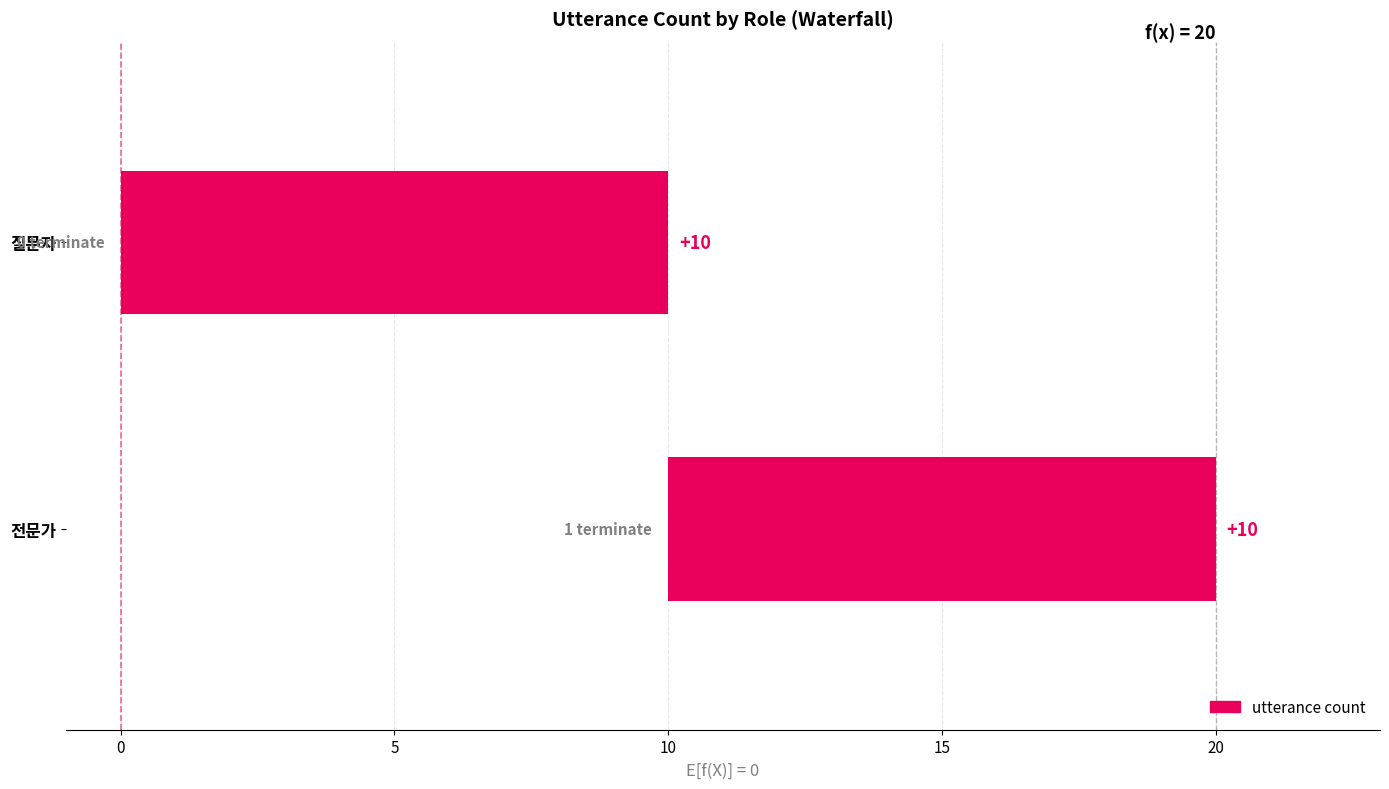

Is it true that the value at 3 is 0?

True